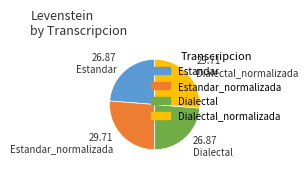

True or false: Estandar_normalizada accounts for 26% of the total.

True